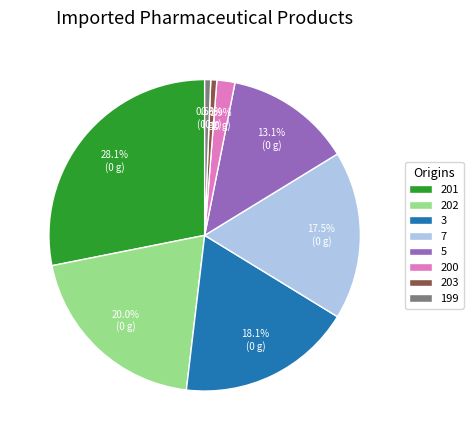

What portion of the pie excludes 202?

80.0%